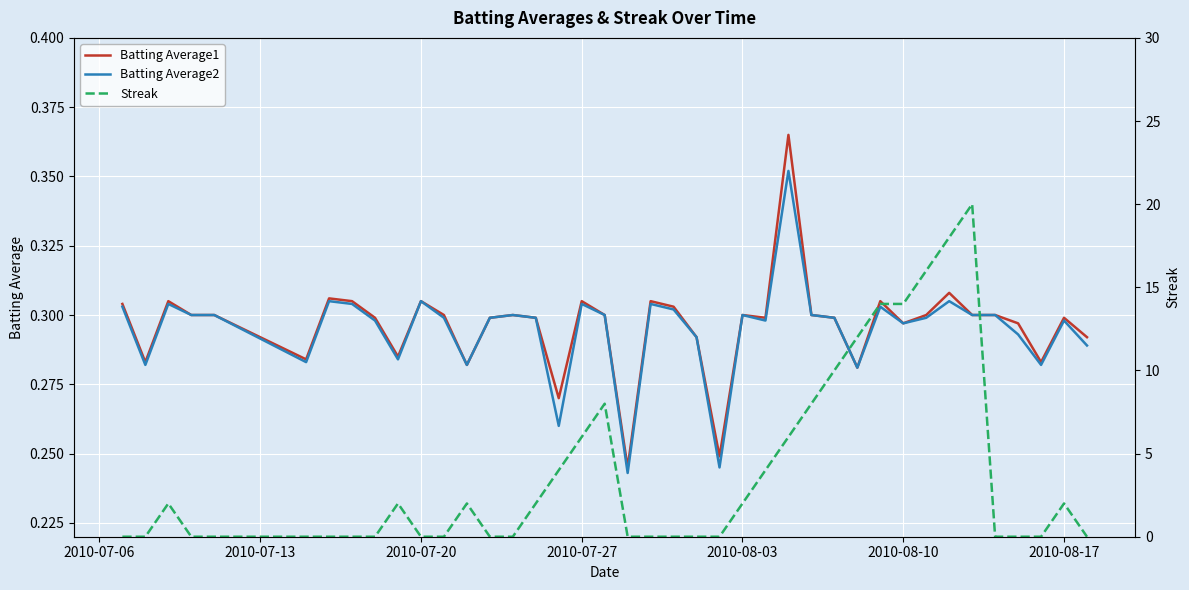

What is the minimum value for Batting Average2?

0.2